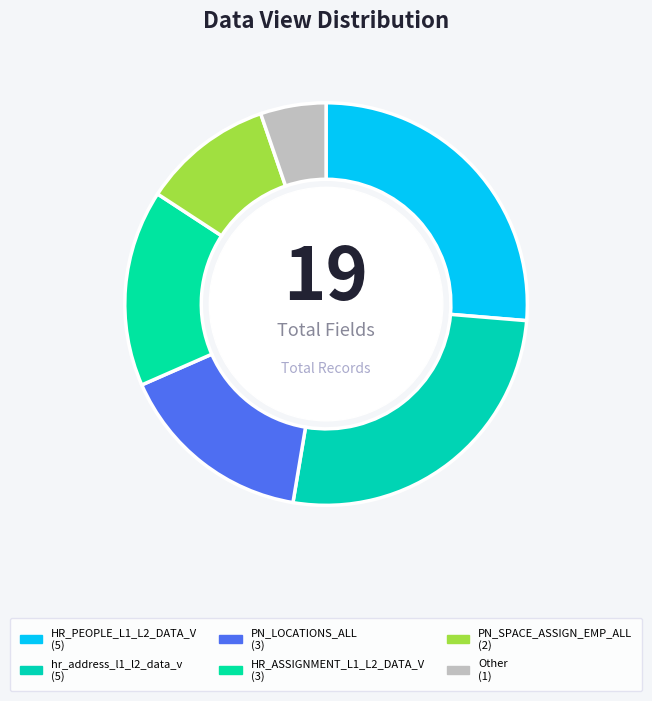

To the nearest percent, what portion does PN_SPACE_ASSIGN_EMP_ALL represent?

11%